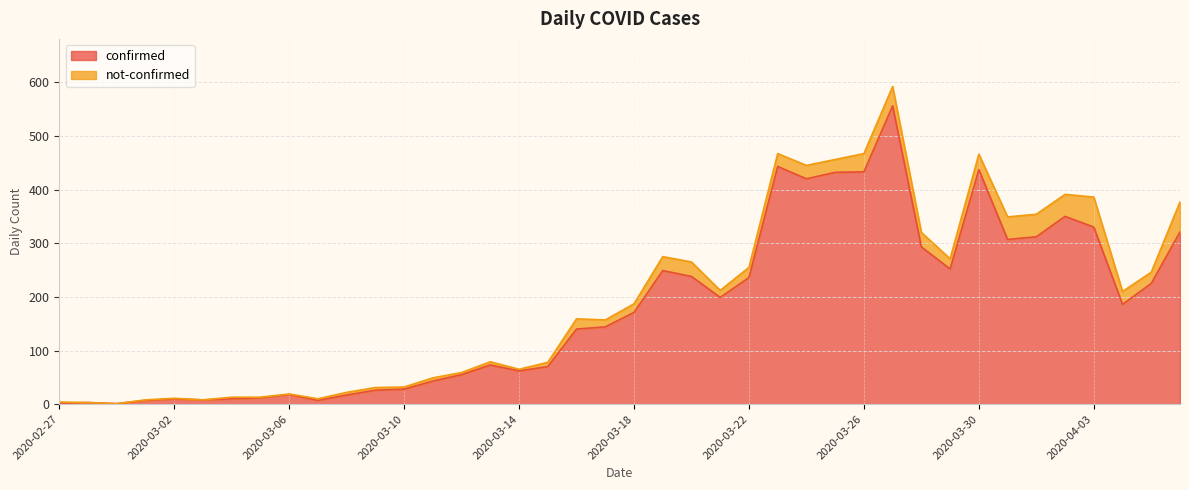

Reading left to right, extract all data points from this chart.

2	3	1	7	10	8	10	12	18	7	17	26	28	43	55	73	62	70	140	144	171	249	238	199	236	443	420	432	433	556	293	252	437	307	312	350	330	186	225	321